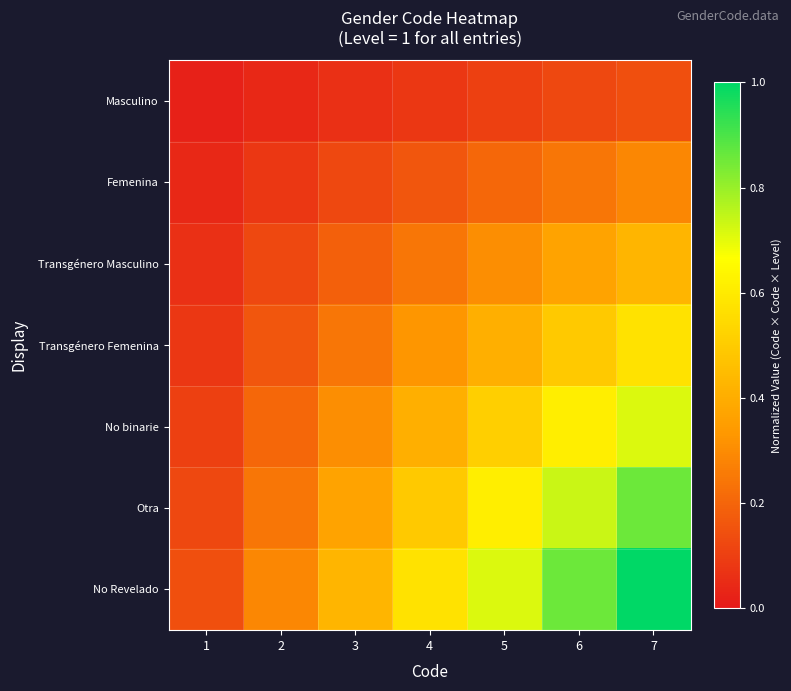

At which category does the chart reach its minimum across all series?

1